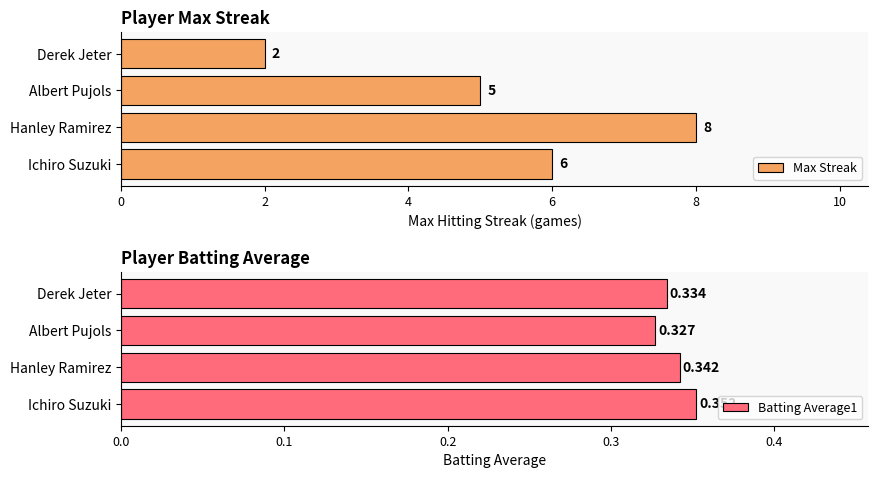

Does the chart contain stacked bars?

No